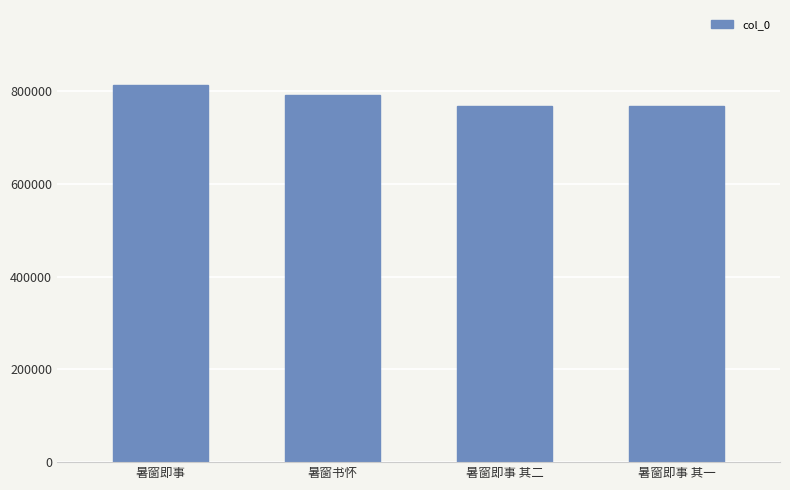

What is the change in value from 暑窗书怀 to 暑窗即事 其一?

-24912